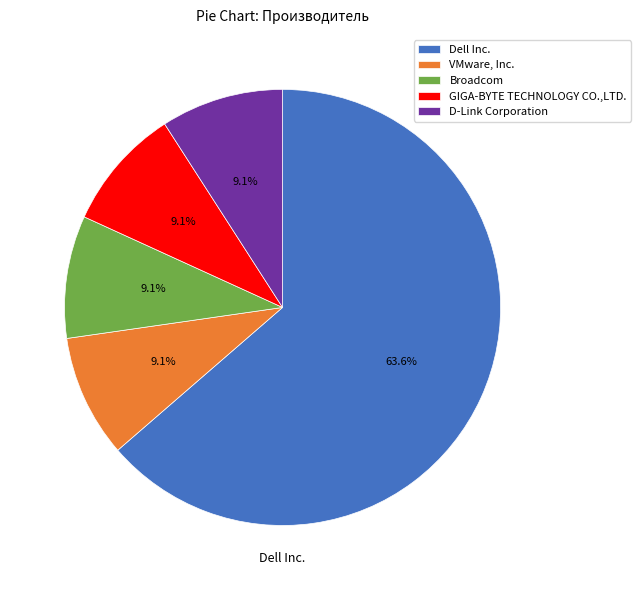

How many segments does this pie chart have?

5